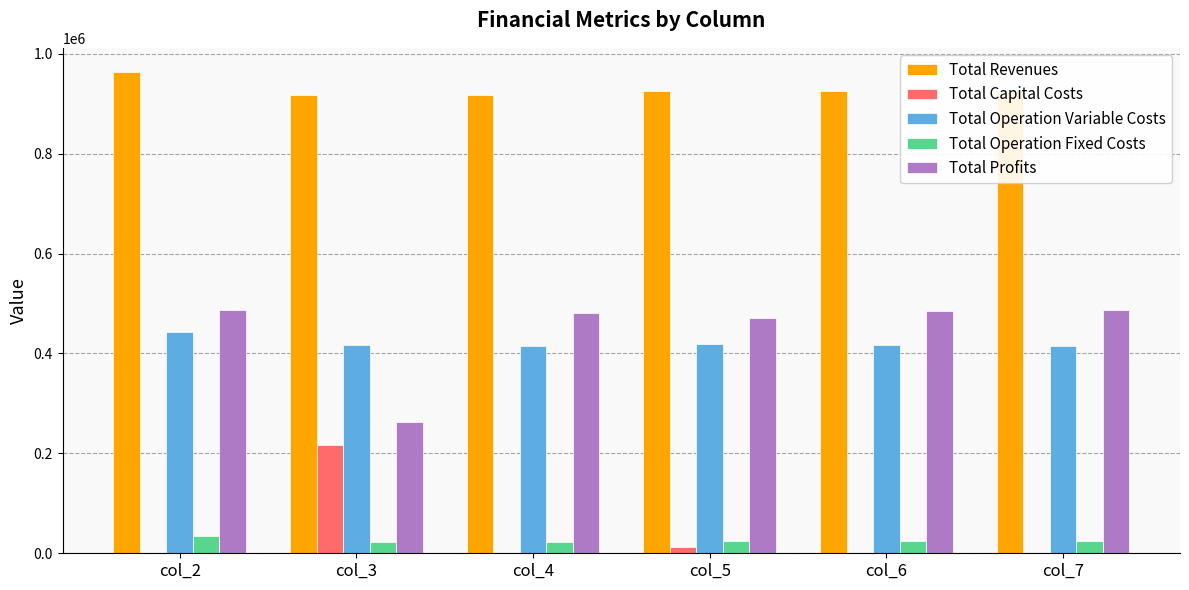

Does the chart contain stacked bars?

No